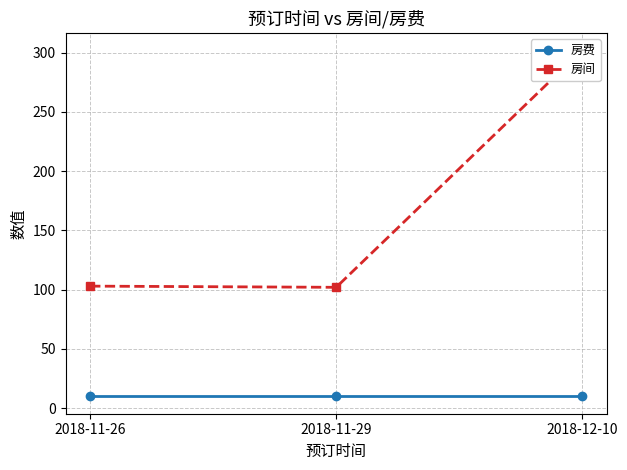

True or false: 房间 has a value of 302 at 2018-12-10.

True